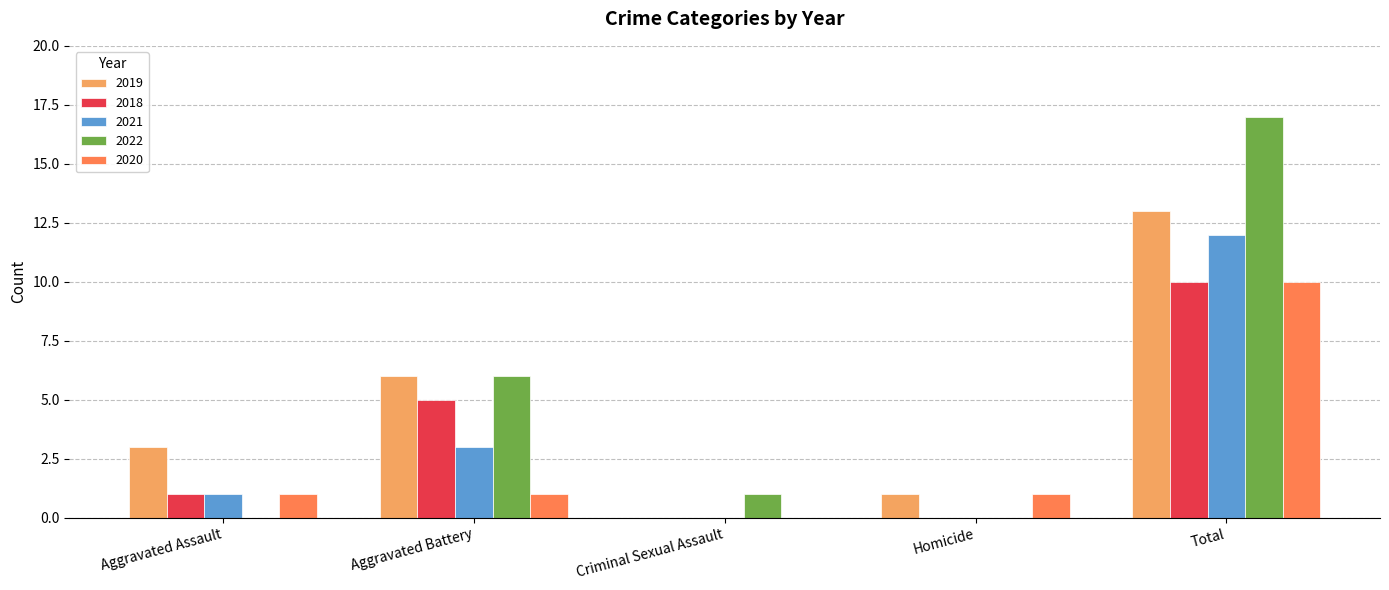

What is the maximum value for 2021?

12